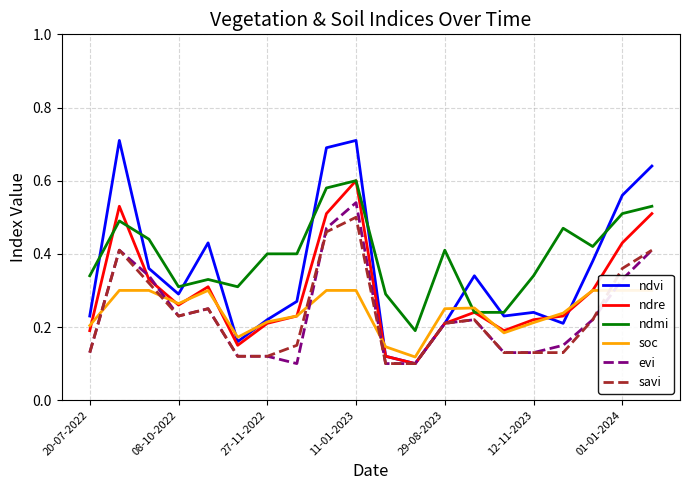

The ndmi series shows 0.6 at 8. True or false?

True